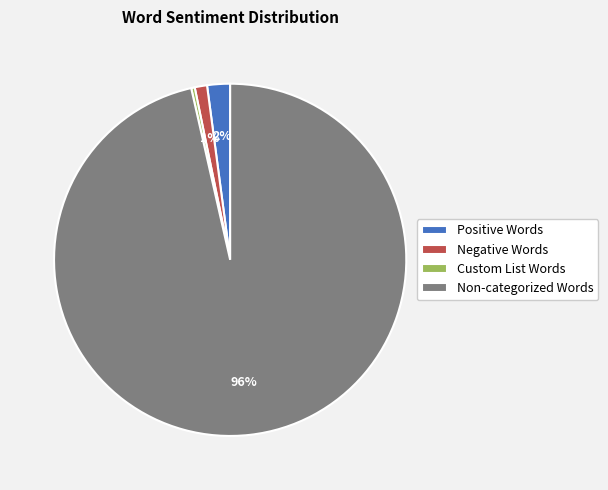

Which category accounts for the majority?

Non-categorized Words